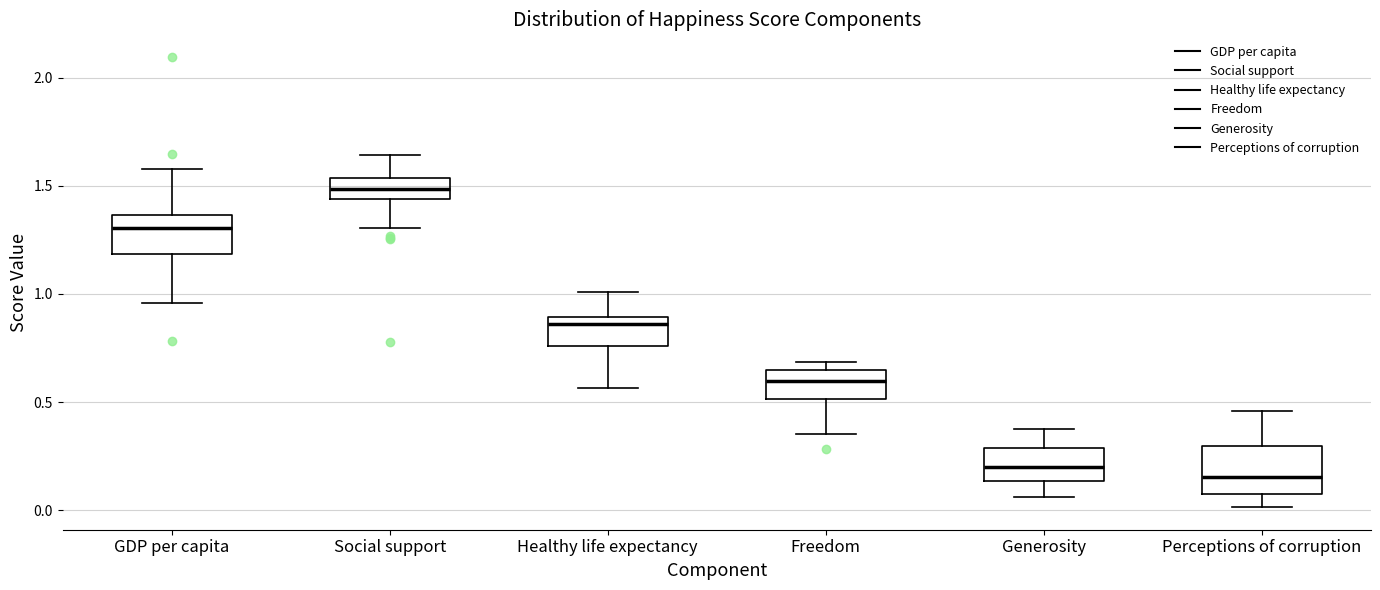

Reading left to right, read every box against the y-axis: the position of its median line, the range the box covers, and the ends of its whiskers. The values are not printed on the chart, so give them approximately, as read against the axis.

GDP per capita: median 1.30, box 1.20 to 1.35, whiskers 0.95 to 1.60
Social support: median 1.50, box 1.45 to 1.55, whiskers 1.30 to 1.65
Healthy life expectancy: median 0.85, box 0.75 to 0.90, whiskers 0.55 to 1.00
Freedom: median 0.60, box 0.50 to 0.65, whiskers 0.35 to 0.70
Generosity: median 0.20, box 0.15 to 0.30, whiskers 0.05 to 0.40
Perceptions of corruption: median 0.15, box 0.10 to 0.30, whiskers 0.00 to 0.45